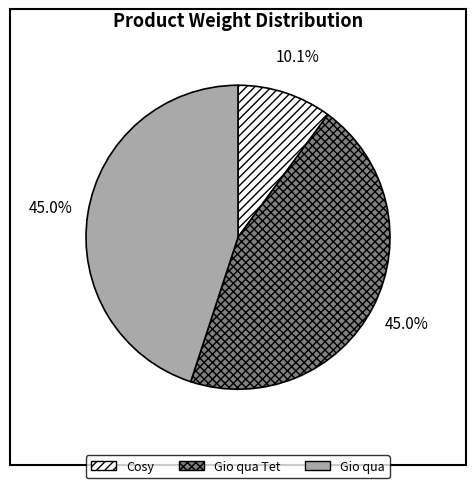

Between Cosy and Gio qua, which is larger?

Gio qua